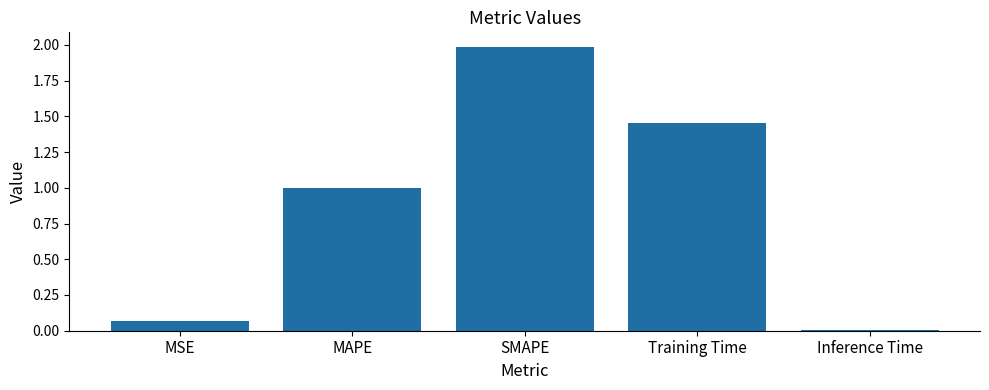

List the labels in order of value, largest first.

SMAPE, Training Time, MAPE, MSE, Inference Time